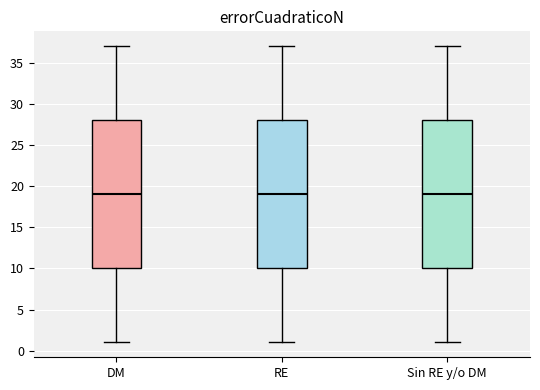

Reading left to right, transcribe this box plot: for each box, give where its median line is, the range the box spans, and where its two whiskers end, as read against the y-axis. The values are not printed on the chart, so give them approximately, as read against the axis.

DM: median 19, box 10 to 28, whiskers 1 to 37
RE: median 19, box 10 to 28, whiskers 1 to 37
Sin RE y/o DM: median 19, box 10 to 28, whiskers 1 to 37